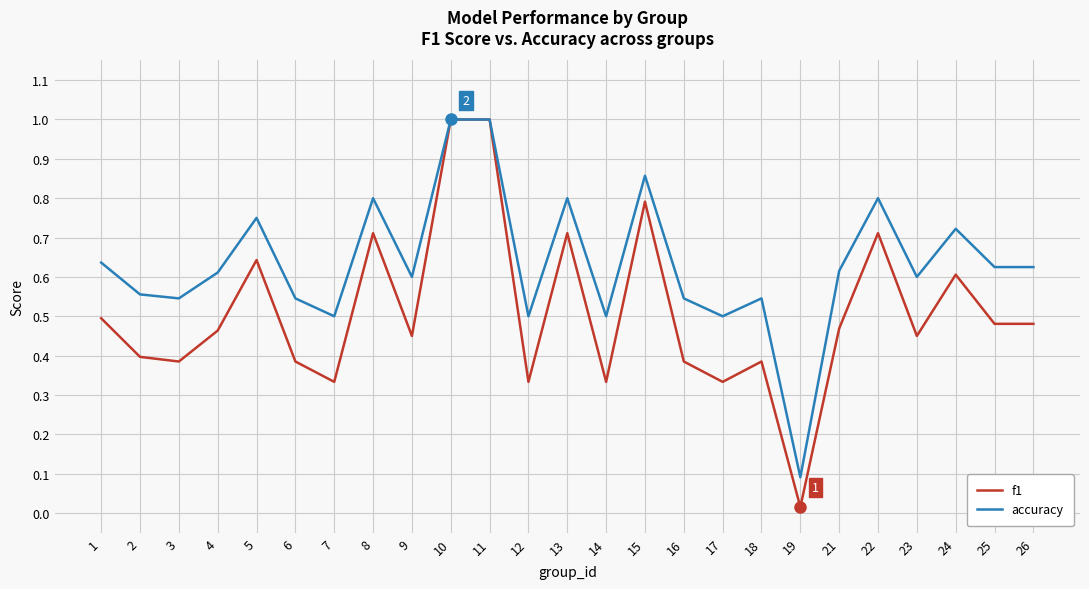

Is the value of f1 at 15 greater than the value of accuracy at 3?

Yes